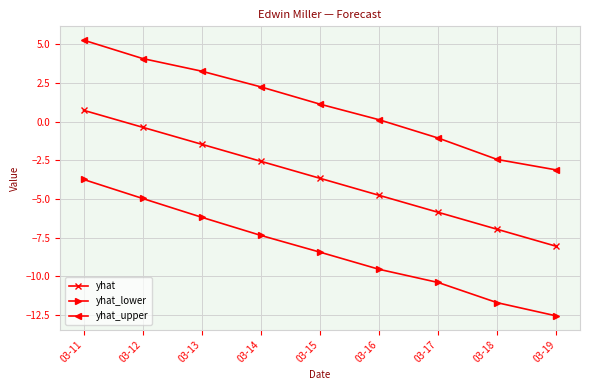

True or false: yhat_lower and yhat_upper intersect in this chart.

False